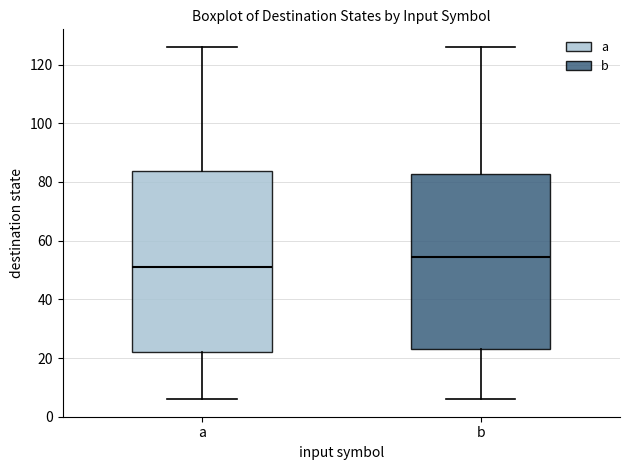

Which box's median line is the highest?

b